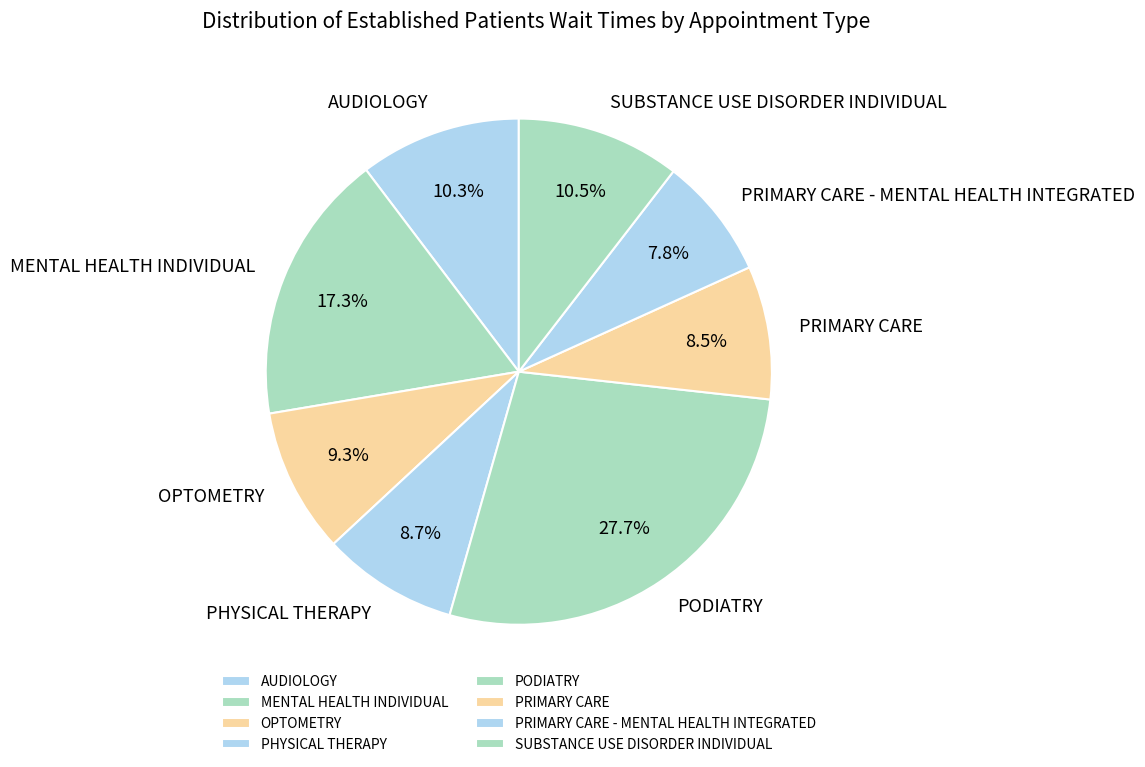

To the nearest percent, what percentage of the pie is MENTAL HEALTH INDIVIDUAL?

17%